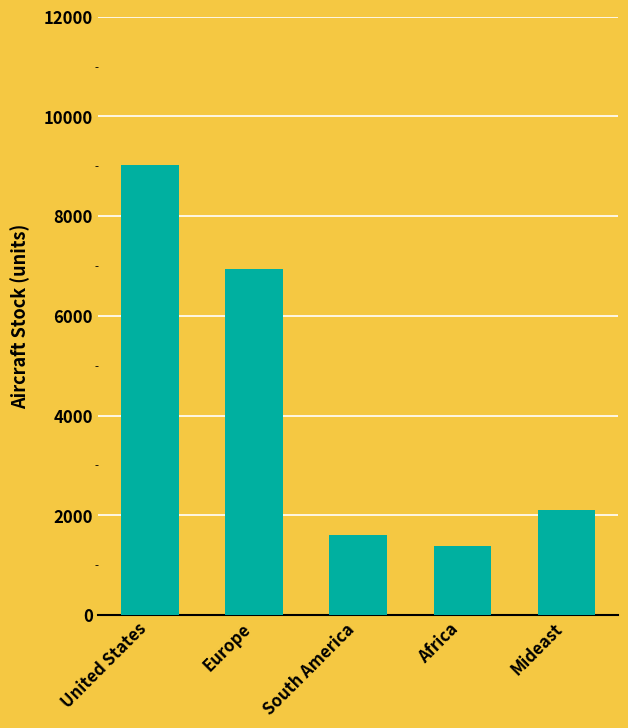

How many data points are less than 2112?

2